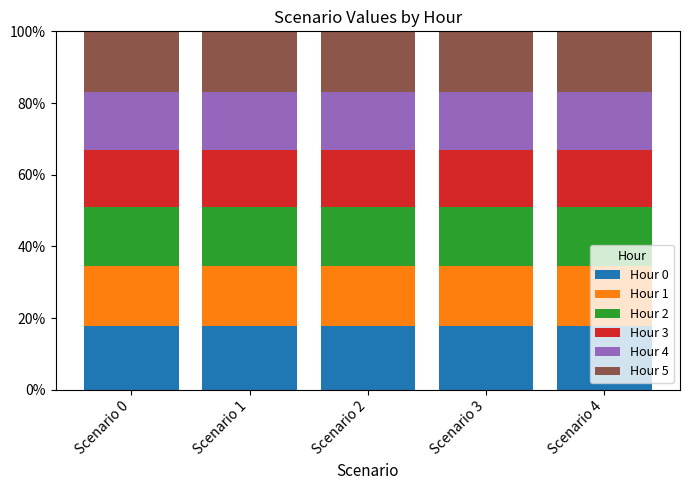

What are all the series names shown in the legend?

Hour 0, Hour 1, Hour 2, Hour 3, Hour 4, Hour 5